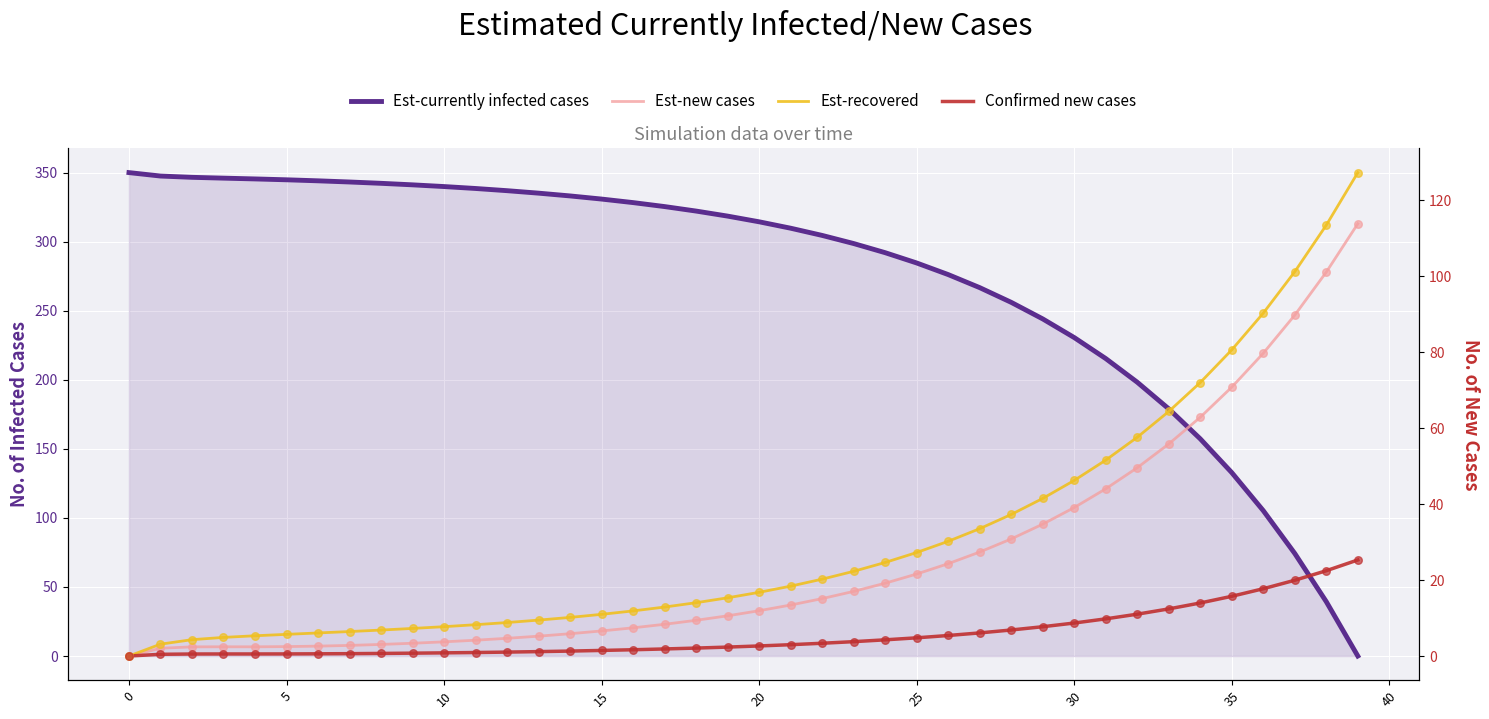

Which series contains the lowest Y value?

Est-currently infected cases